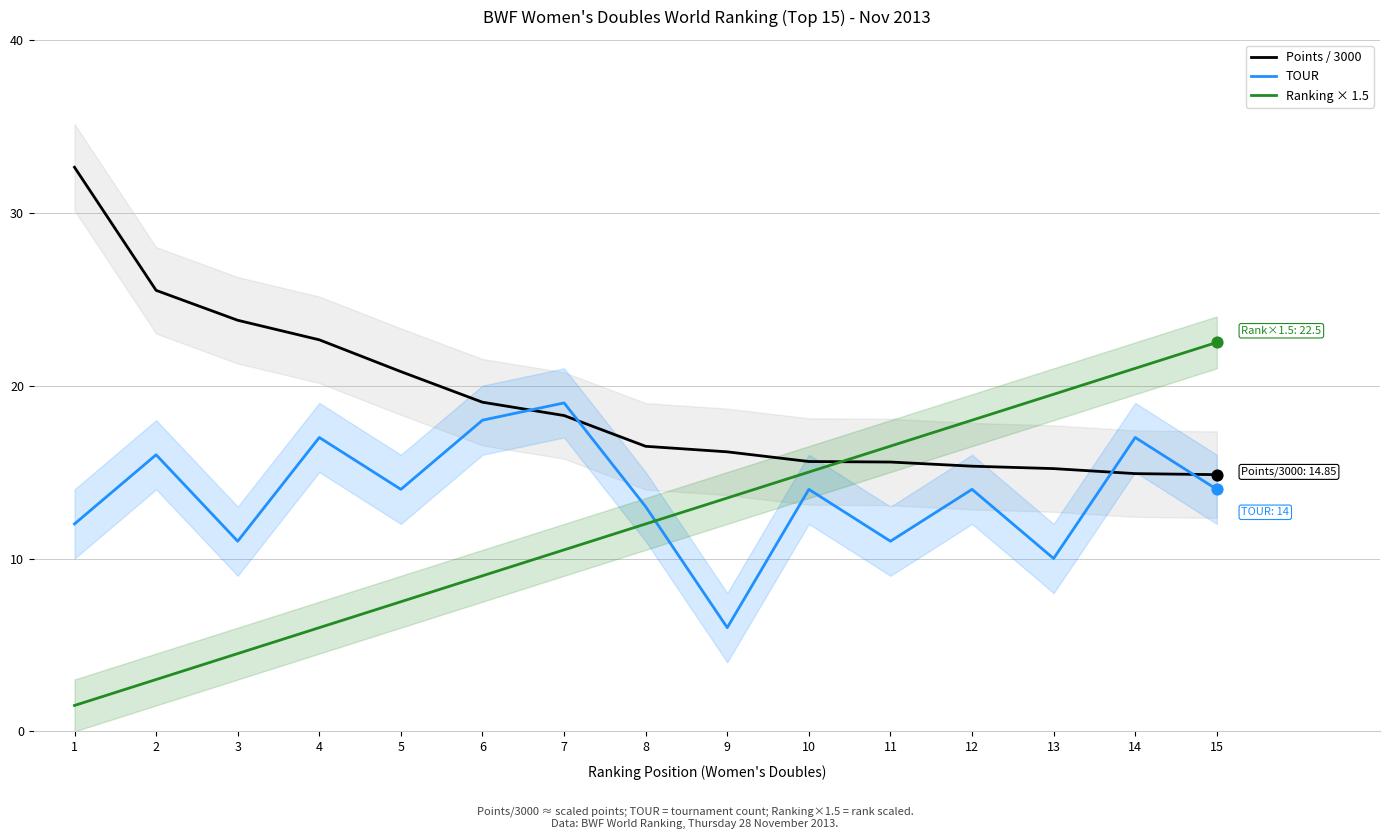

Which series reaches the maximum Y coordinate?

Points / 3000